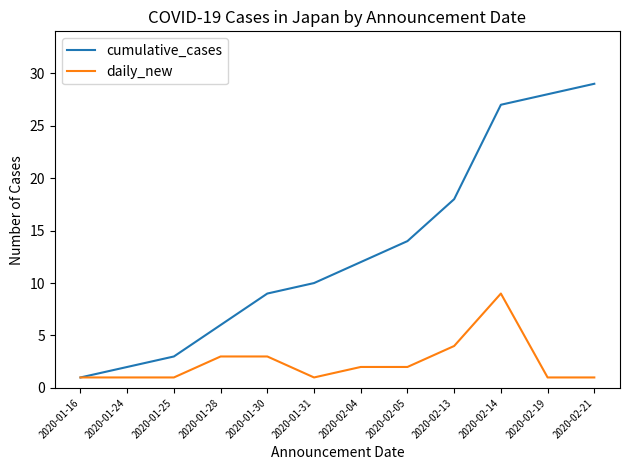

The value of daily_new at 2020-02-21 is 1. True or false?

True